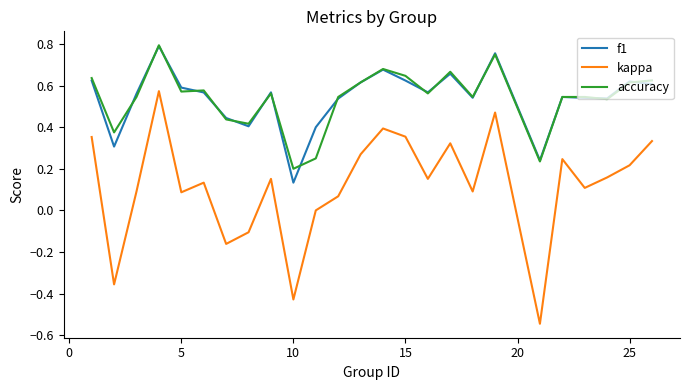

True or false: f1 and kappa intersect in this chart.

False